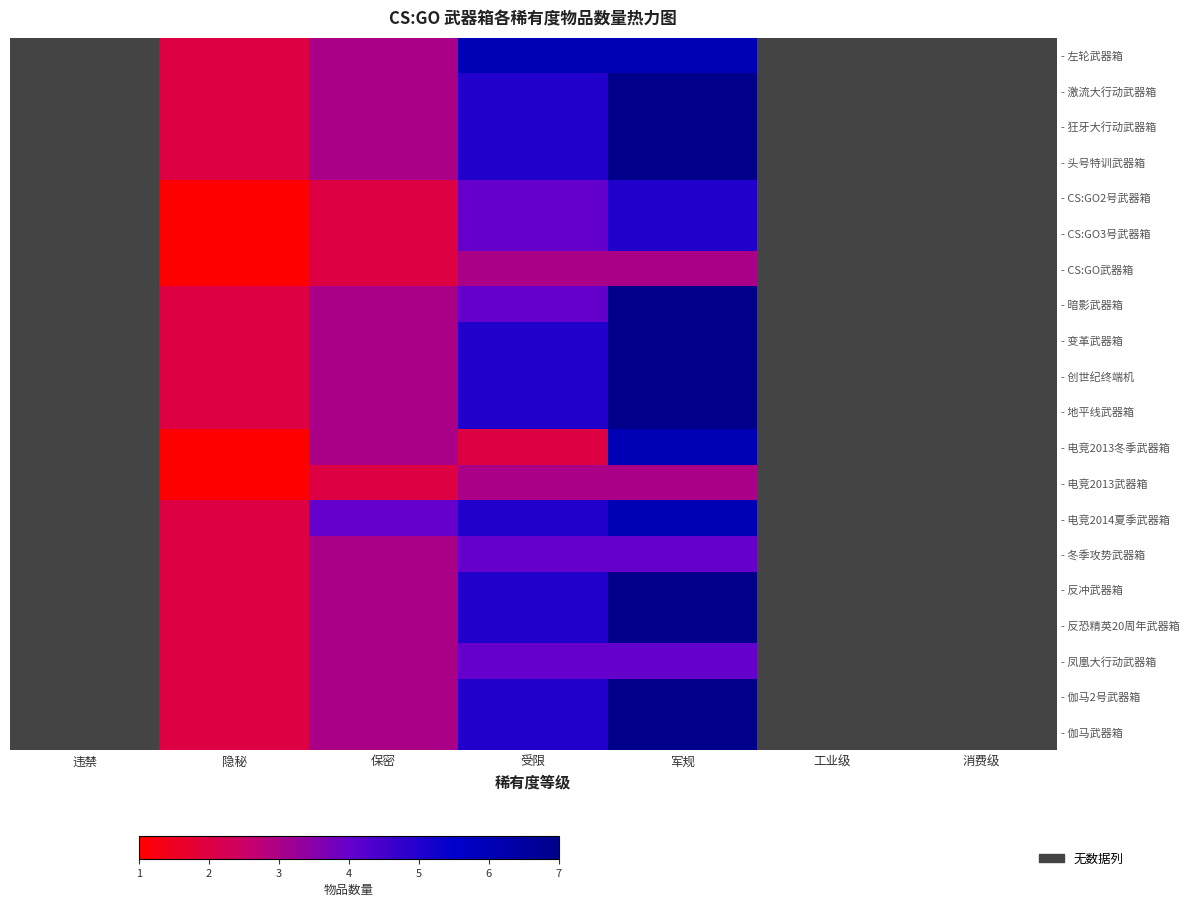

Which category has the lowest value across all series?

隐秘